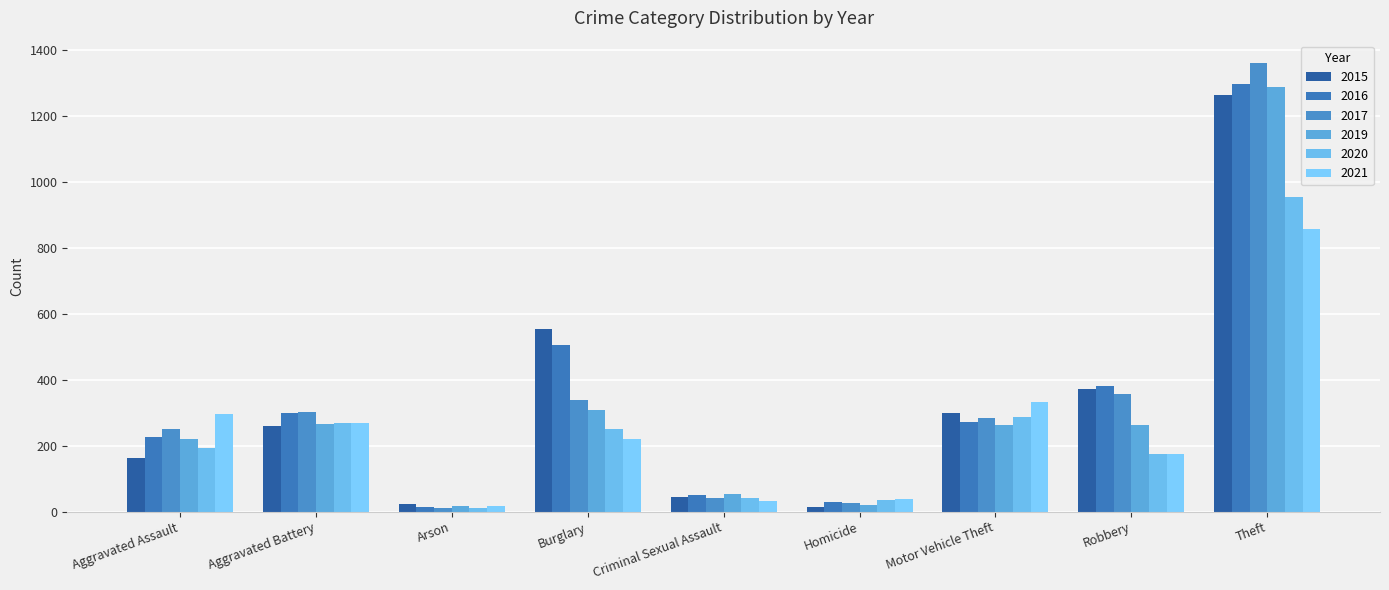

At which label is 2015 closest to 638?

Burglary